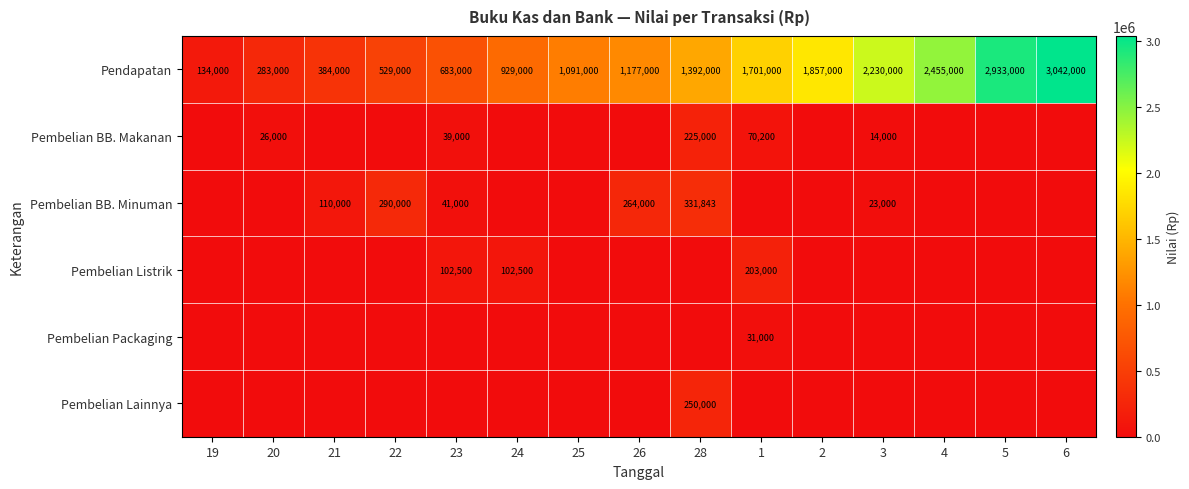

The value of Pendapatan at 4 is 4060912. True or false?

False